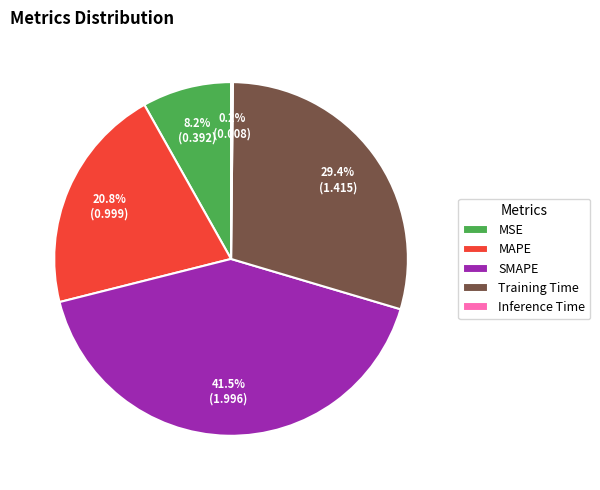

What percentage is NOT represented by Training Time?

70.6%